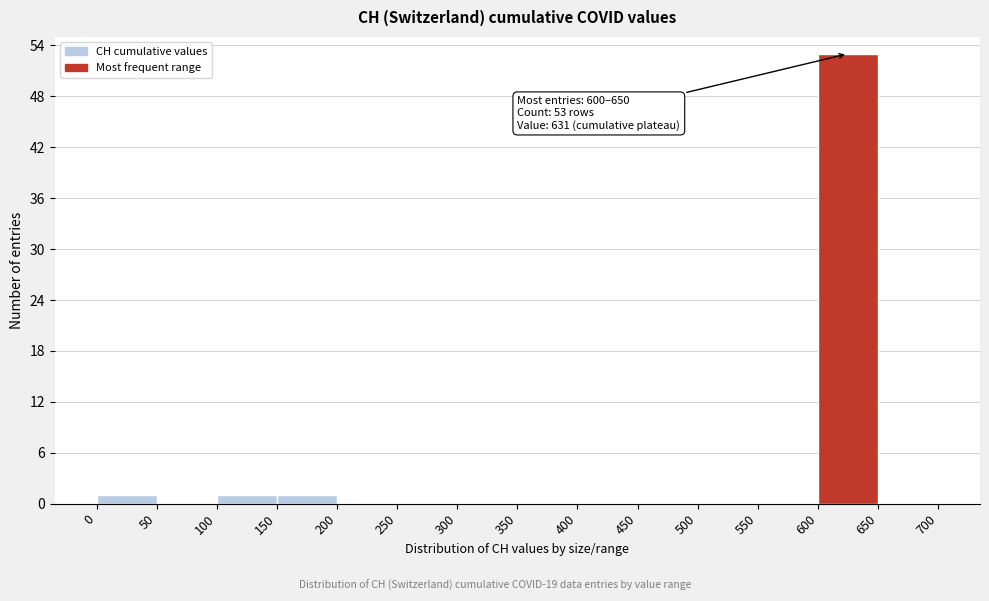

Which range on the x-axis has the tallest bar?

600 to 650